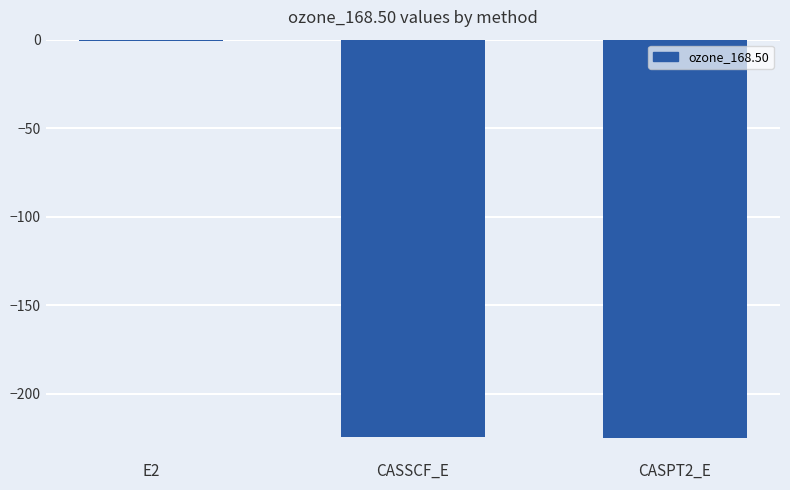

What is the sum of all values?

-450.4